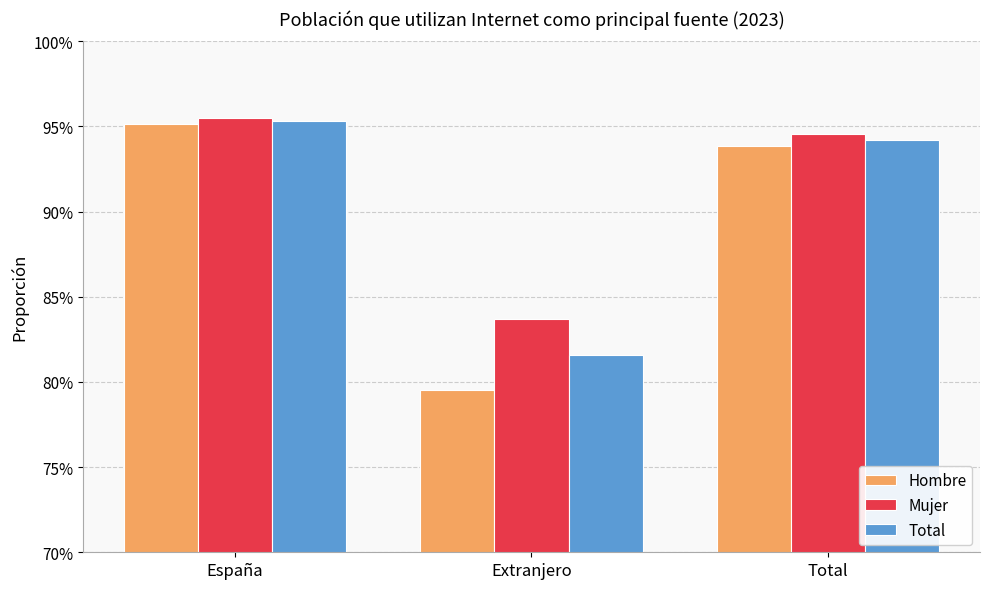

Does the chart contain any negative values?

No